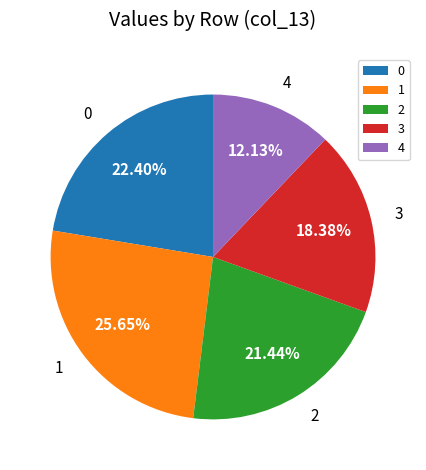

Is 3 the majority of the pie?

No